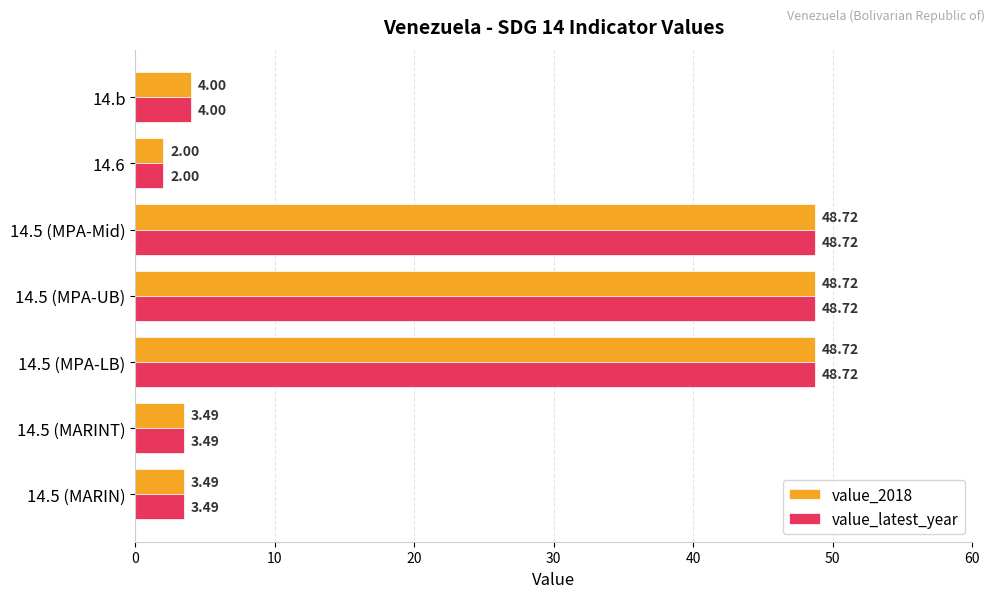

What is the difference between the maximum and second lowest values in the value_latest_year series?

45.2